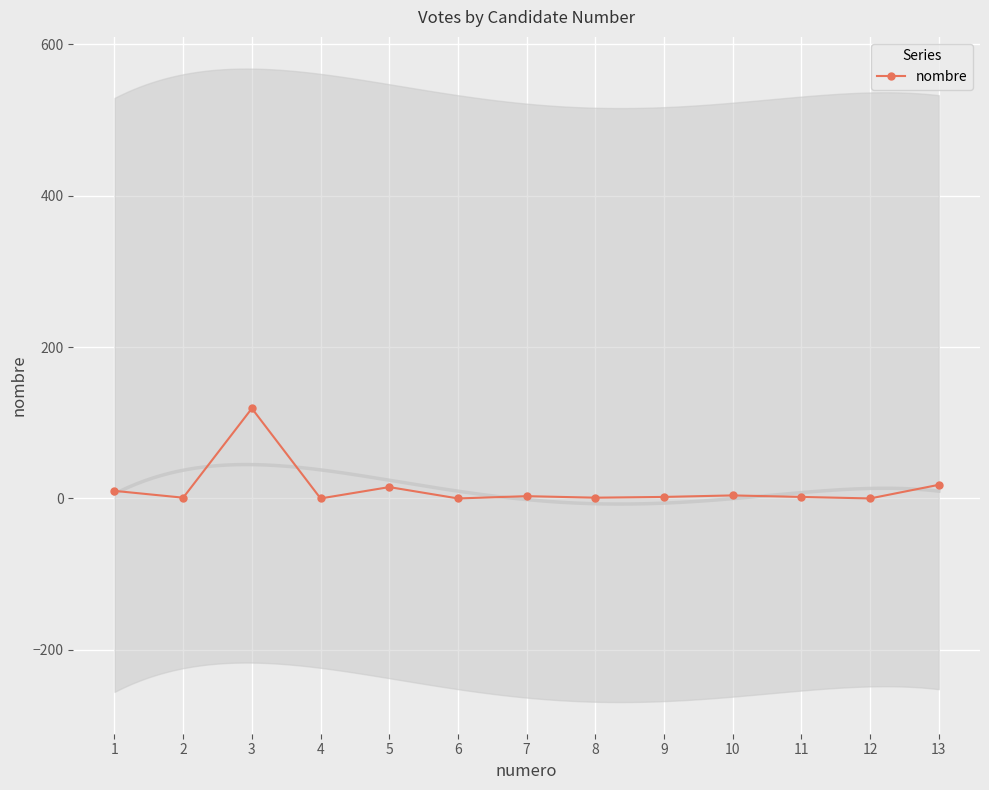

Count the number of data series in this chart.

1